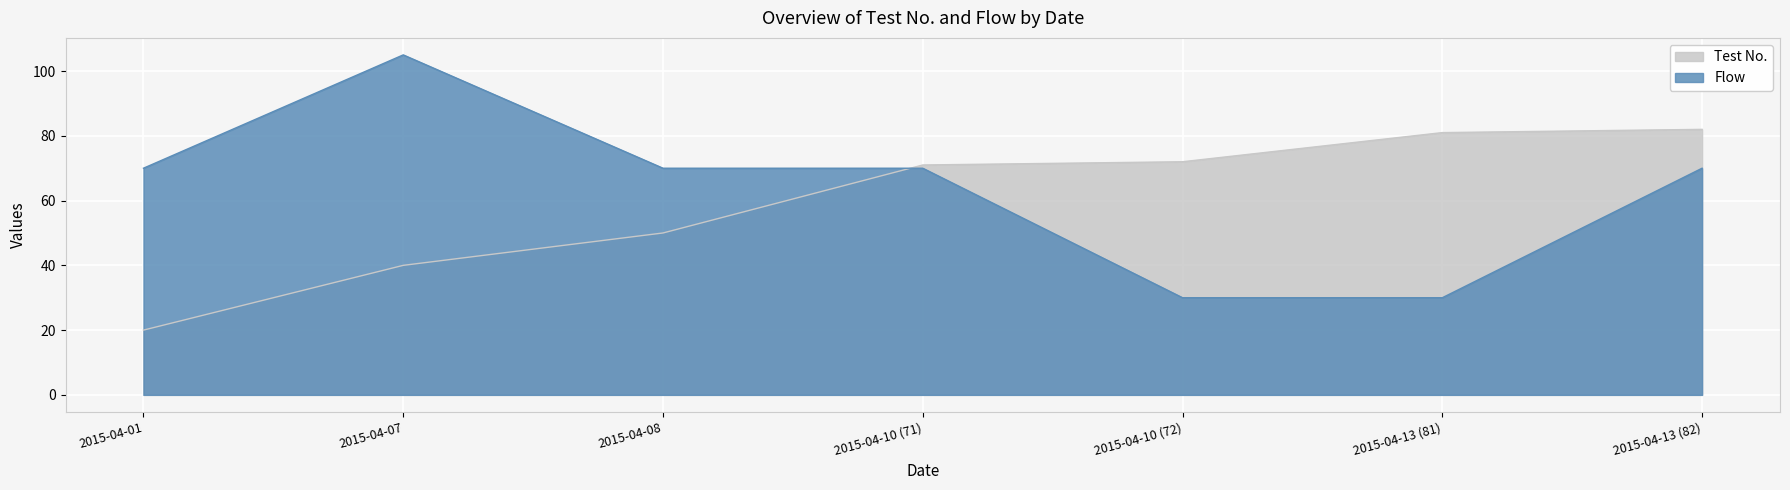

What are all the series names shown in the legend?

Test No., Flow